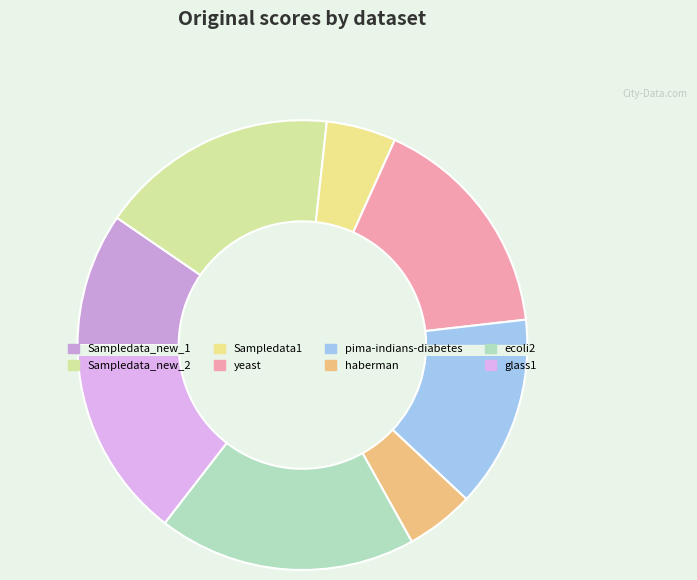

Is there a majority slice in this chart?

No